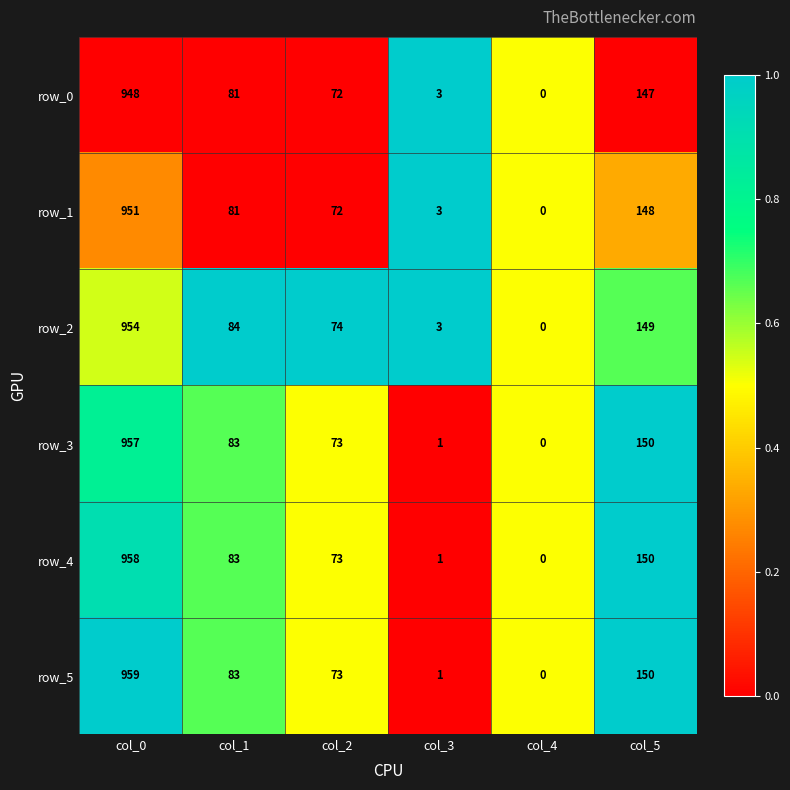

What is the average value of the row_1 series?

209